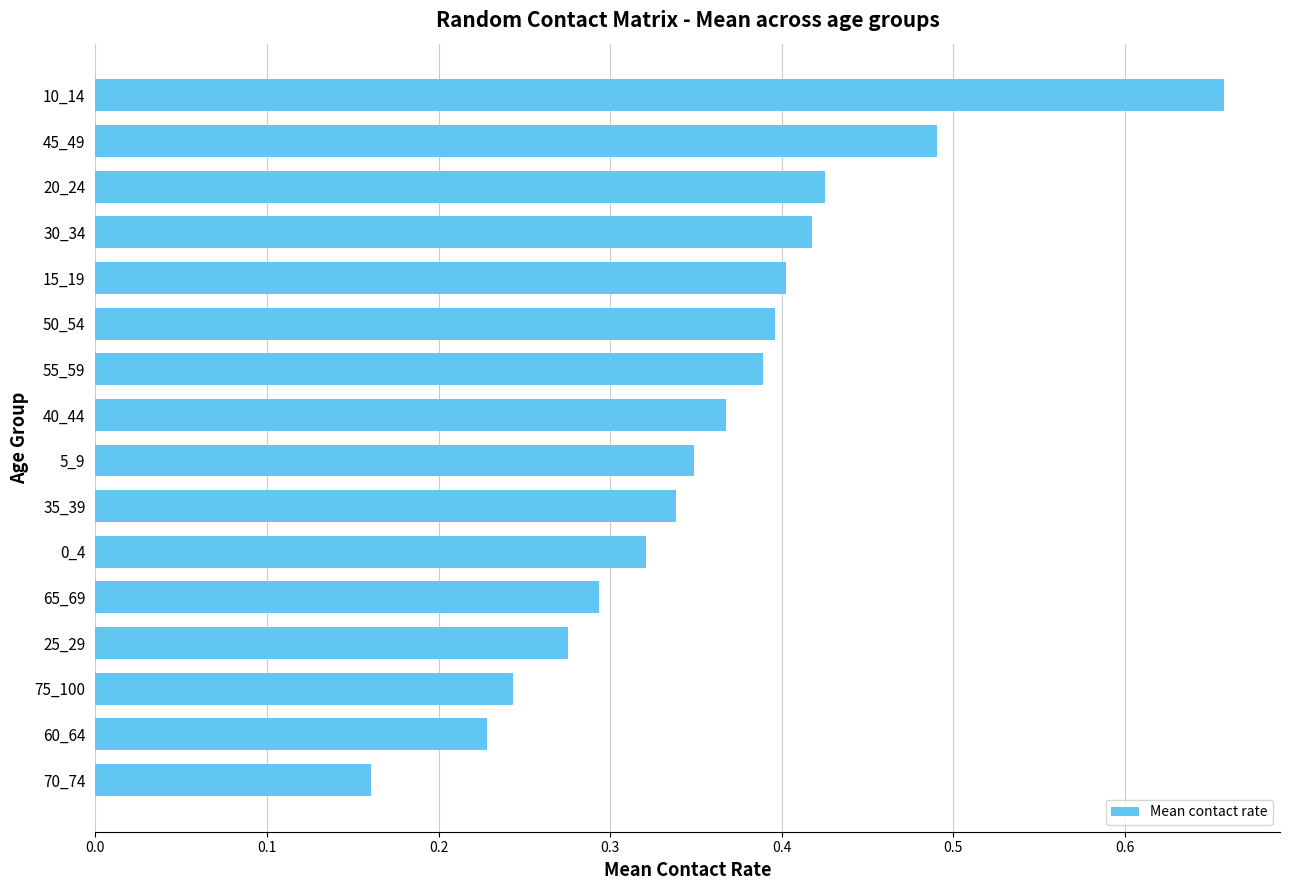

At which label is the value closest to 0?

70_74